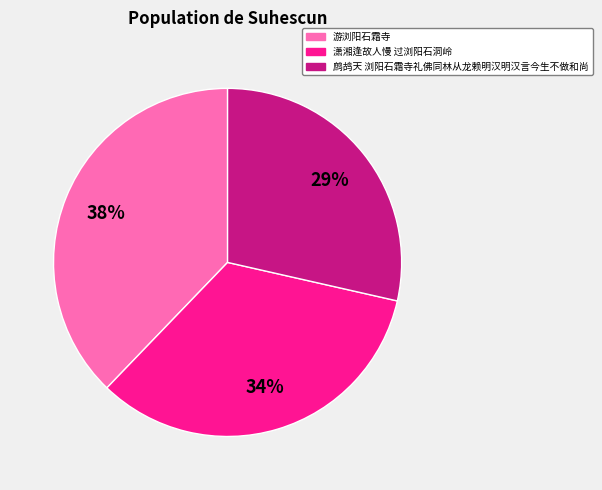

To the nearest percent, what is the difference between the largest and smallest slice percentages?

9%